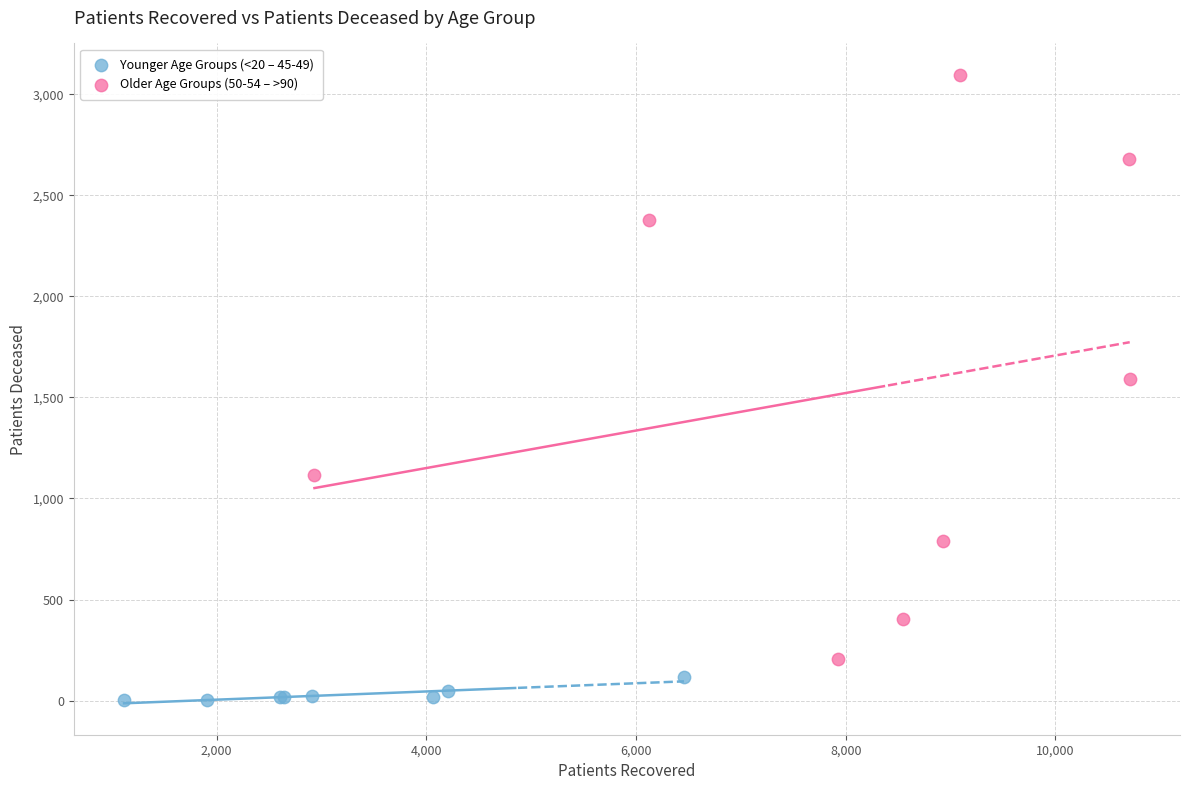

Which series reaches the minimum Y coordinate?

Younger Age Groups (<20 – 45-49)